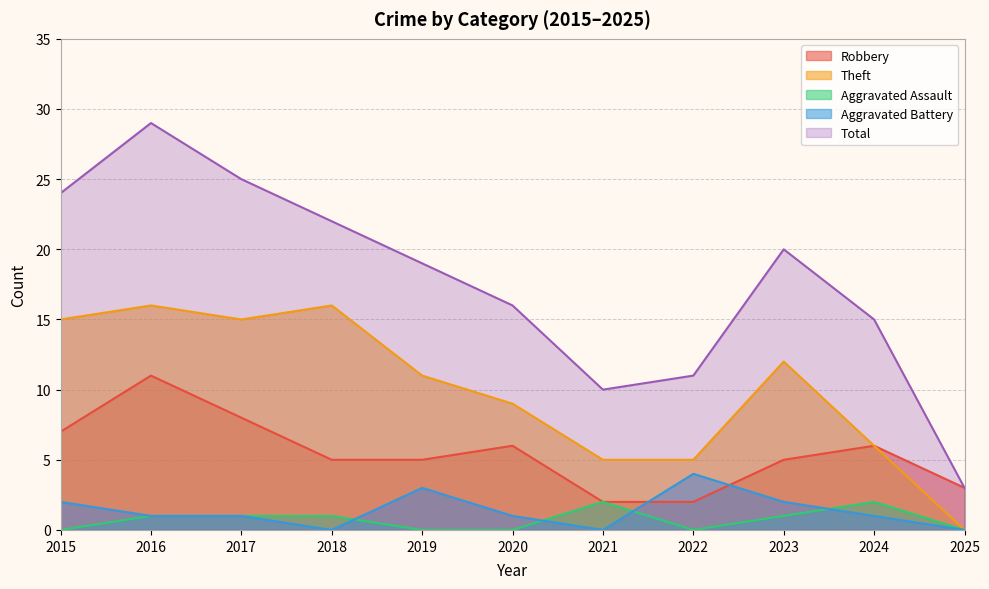

Which category has the lowest value in the Total series?

2025